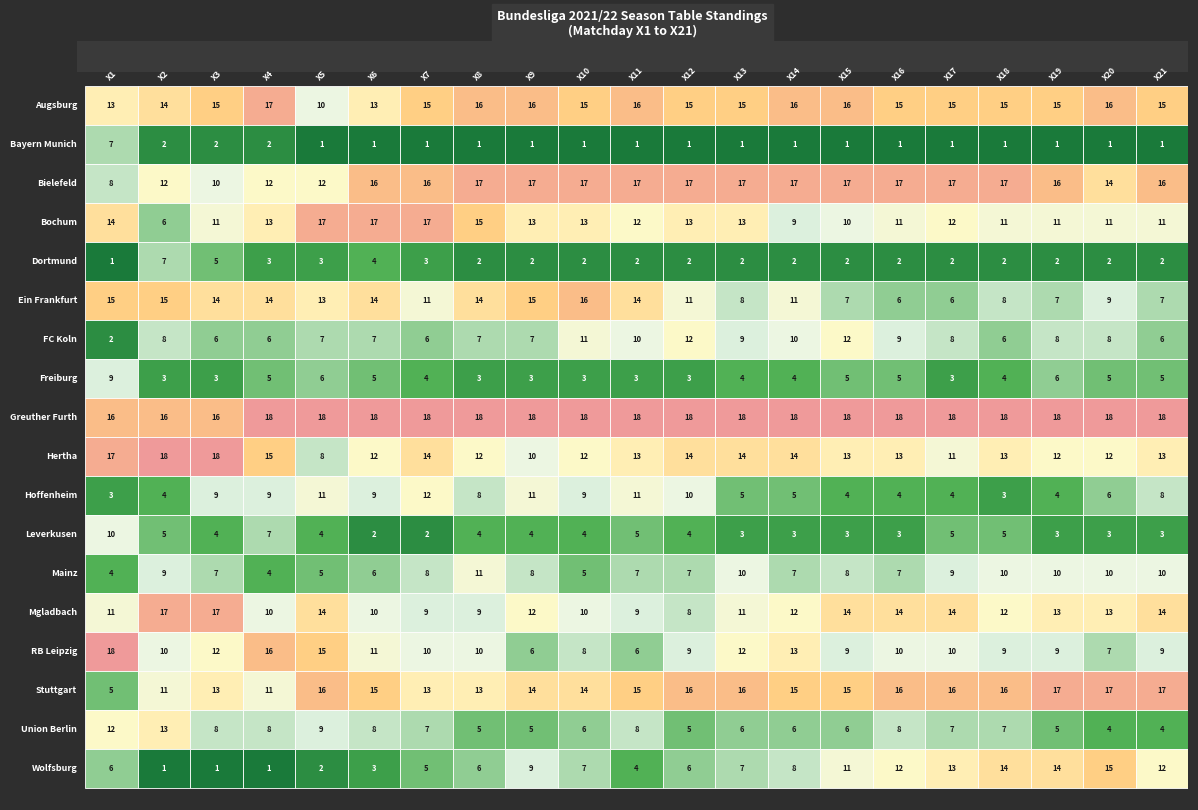

Which category has the lowest value across all series?

4